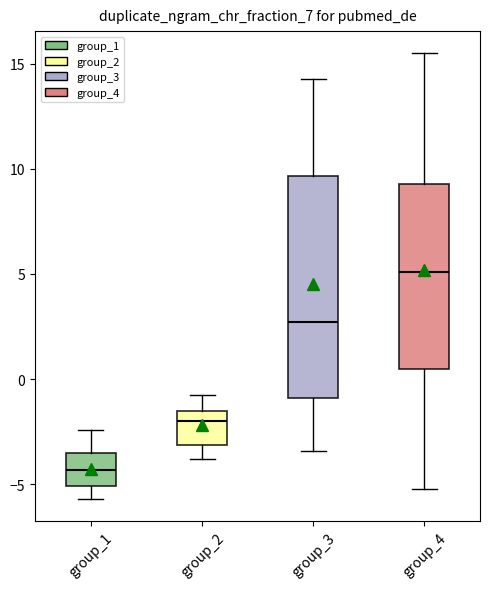

Where does the lower whisker of the box for group_3 end on the y-axis? The values are not printed on the chart, so give them approximately, as read against the axis.

-3.5